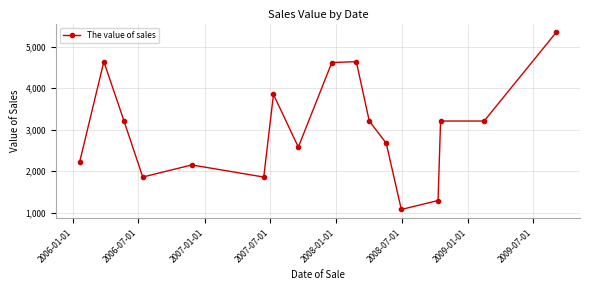

True or false: the data has more than 2 interior local peaks.

True